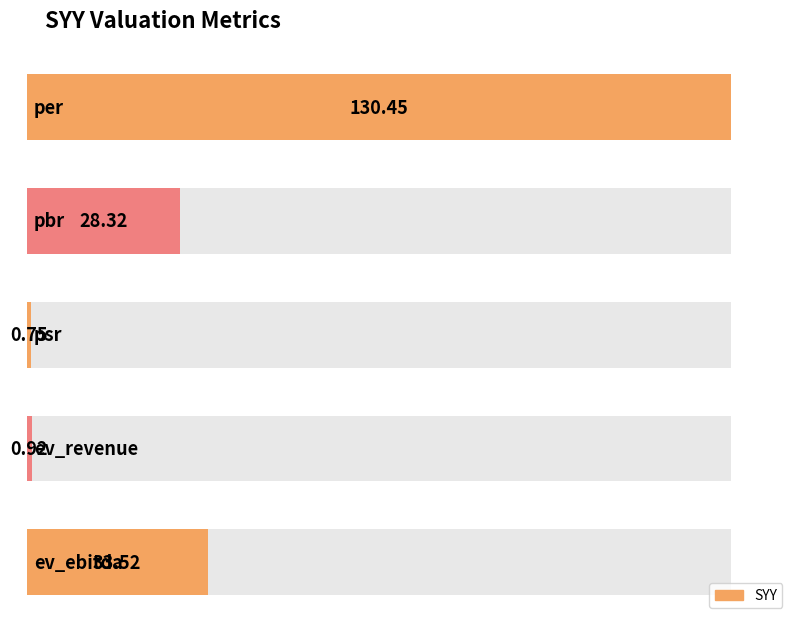

List the labels in order of value, largest first.

per, ev_ebitda, pbr, ev_revenue, psr